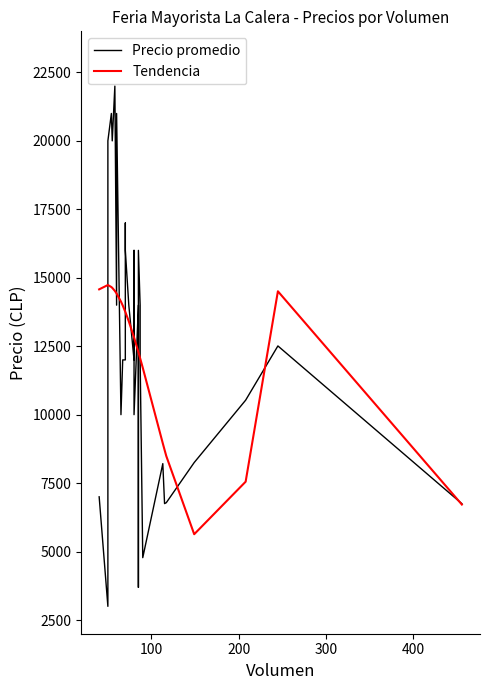

Which series has the largest total across all categories?

Precio promedio